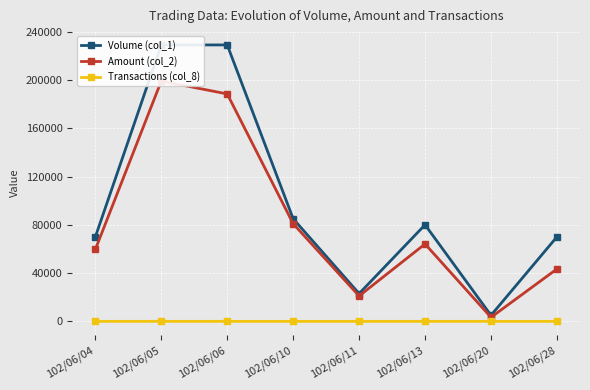

Read the Amount (col_2) value at 102/06/11, to the nearest 10.

21050